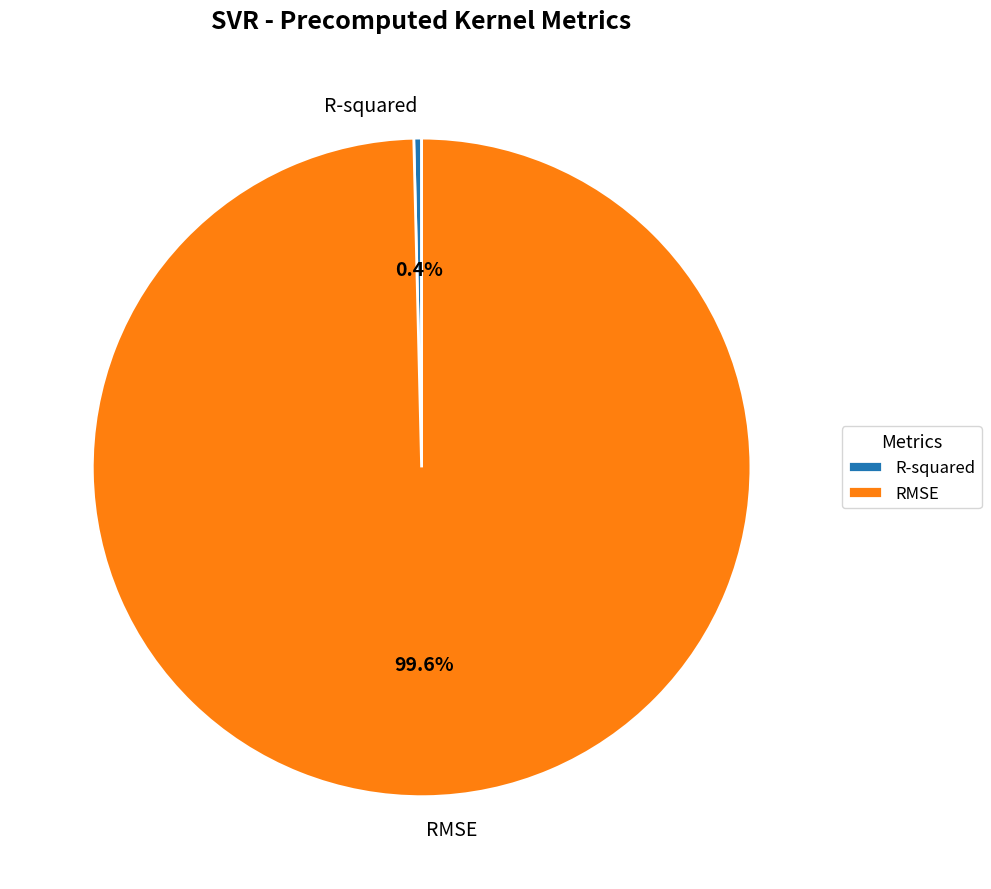

Is there any slice that represents more than half of the pie?

Yes